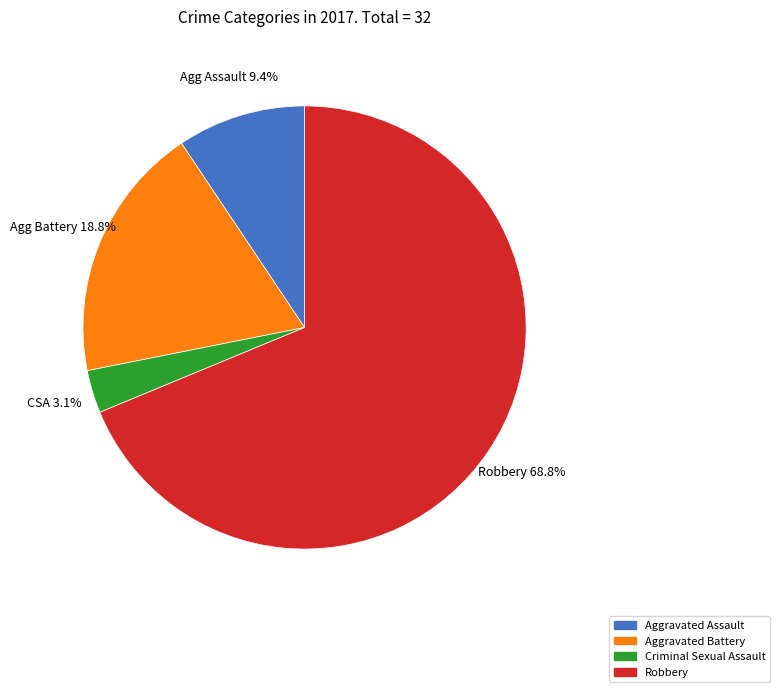

Approximately how many times larger is the value at Robbery compared to Aggravated Assault?

7.3